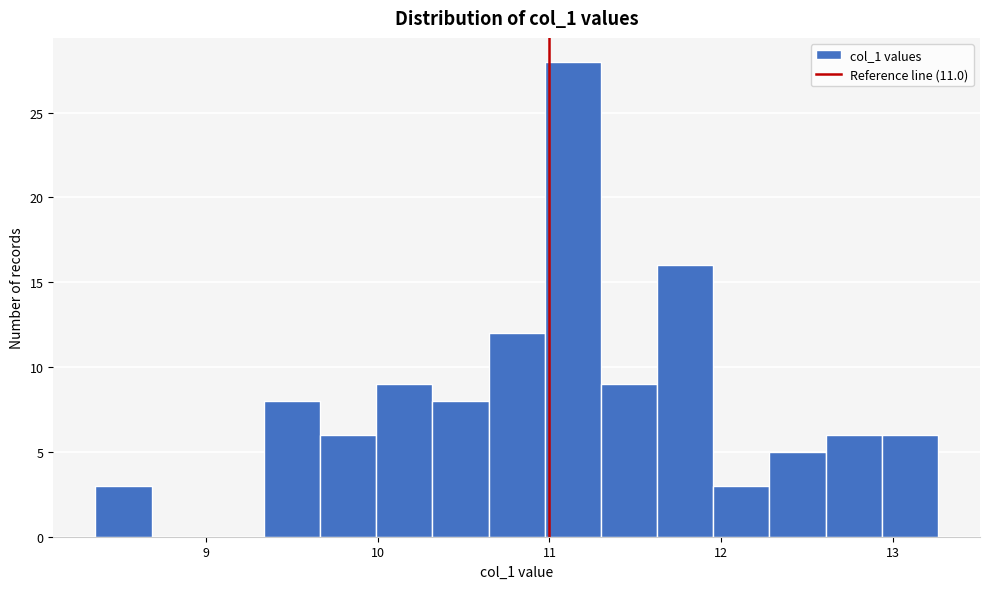

Around what value on the x-axis is the tallest bar? Give the approximate position of its centre, as read against the axis.

11.1